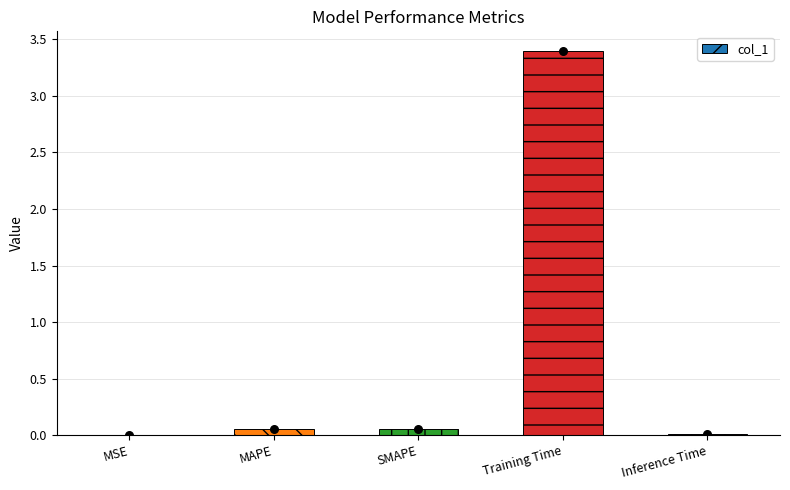

What is the change in value from Training Time to Inference Time?

-3.4